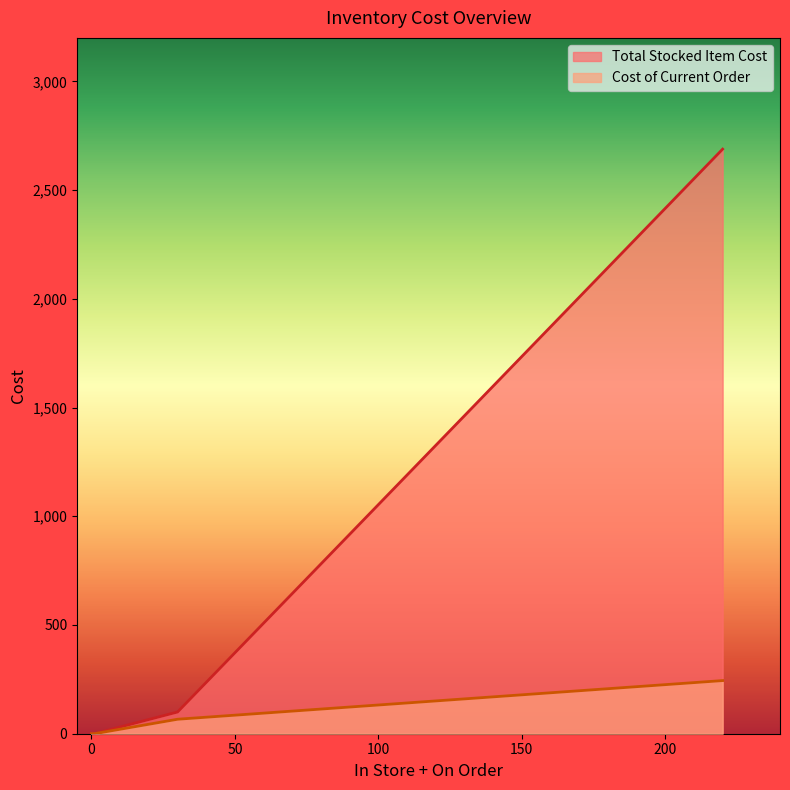

True or false: Cost of Current Order and Total Stocked Item Cost cross at least once.

False